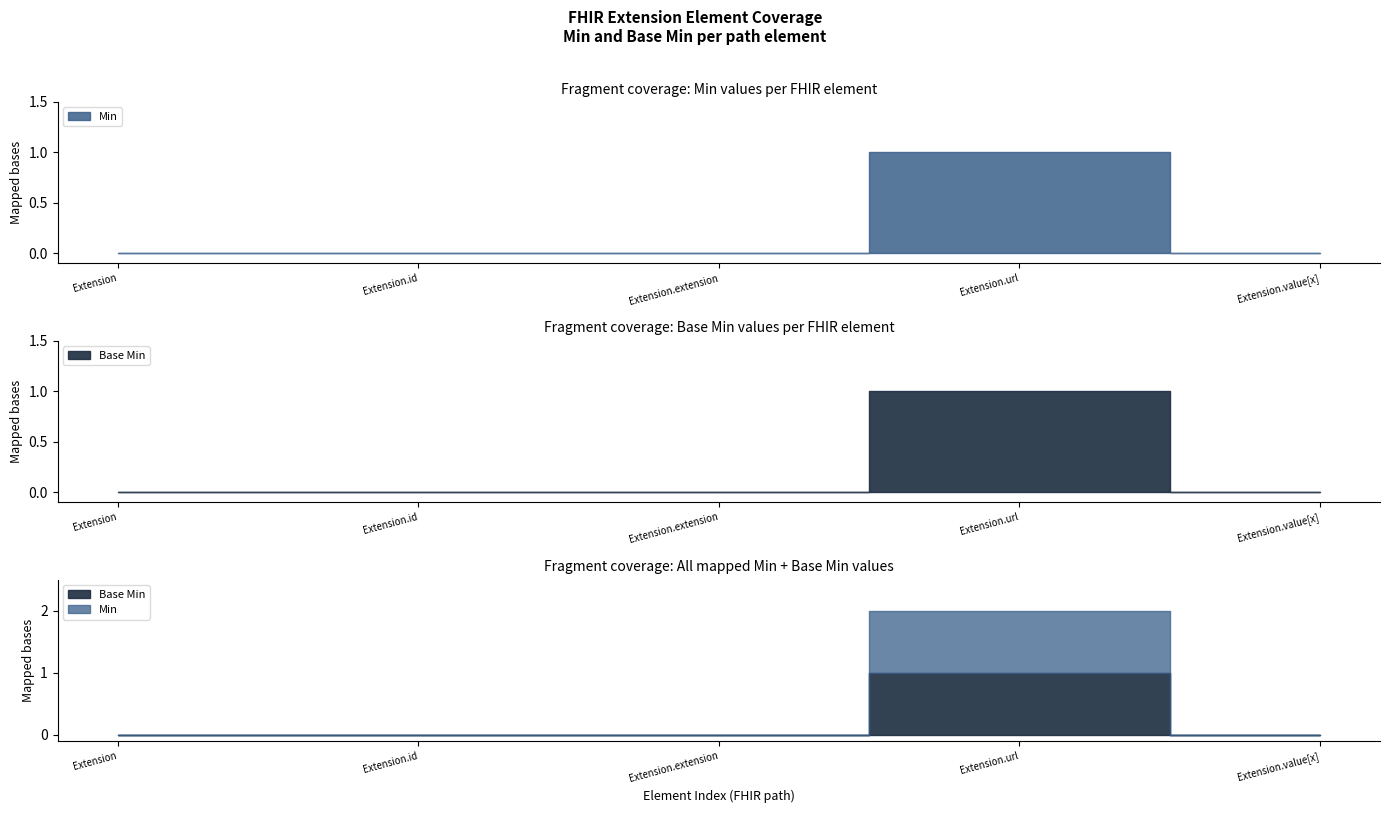

Does the chart display data point markers on the line(s)?

No